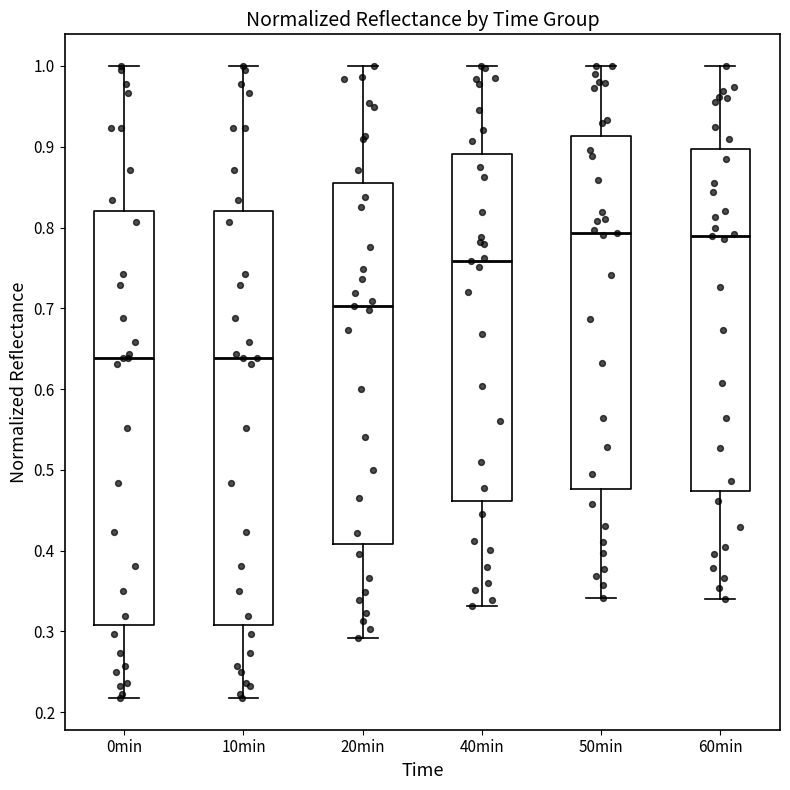

Where is the upper edge of the box for 20min on the y-axis? The values are not printed on the chart, so give them approximately, as read against the axis.

0.86